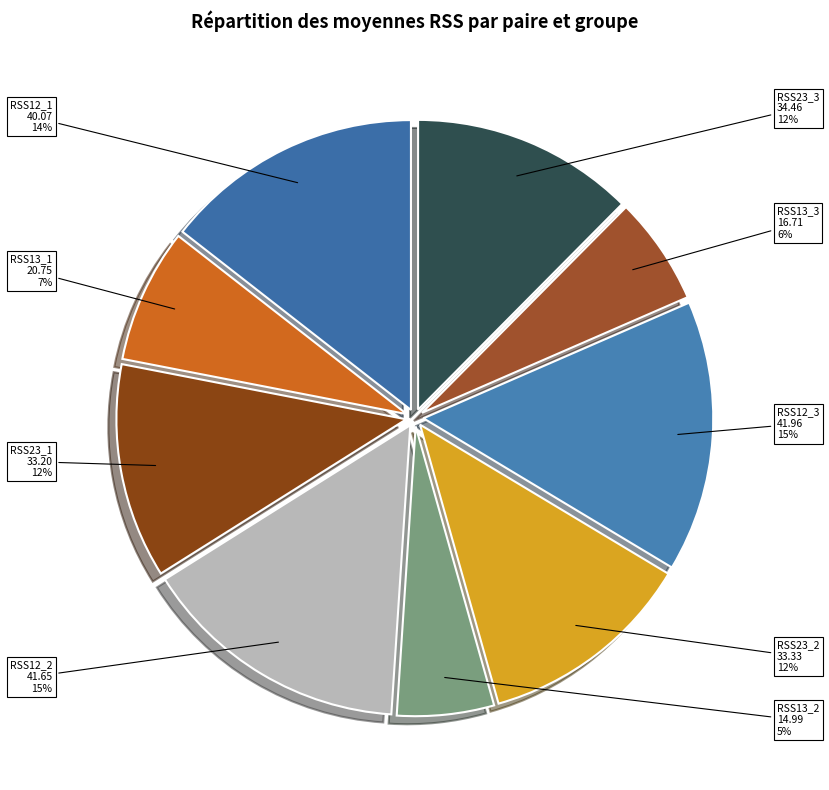

Is it true that RSS13_2 is 13% of the pie?

False